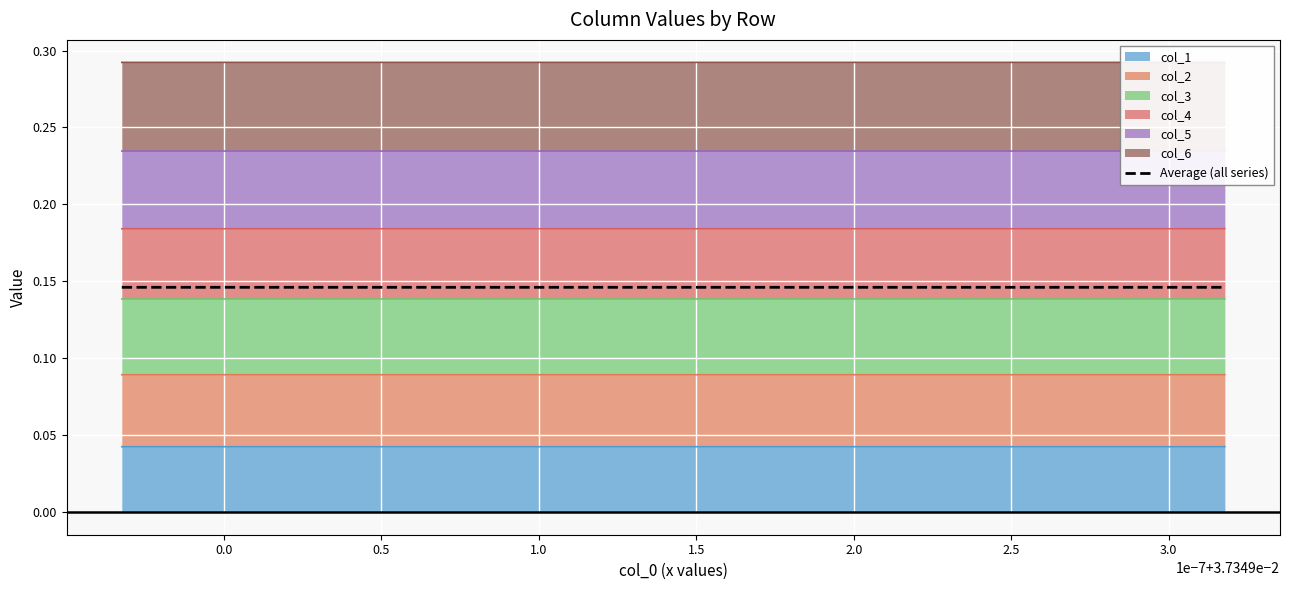

Reading left to right, what are all the values shown in this chart?

0.1	0.1	0.1	0.1	0.1	0.1	0.1	0.1	0.1	0.1	0.1	0.1	0.1	0.1	0.1	0.1	0.1	0.1